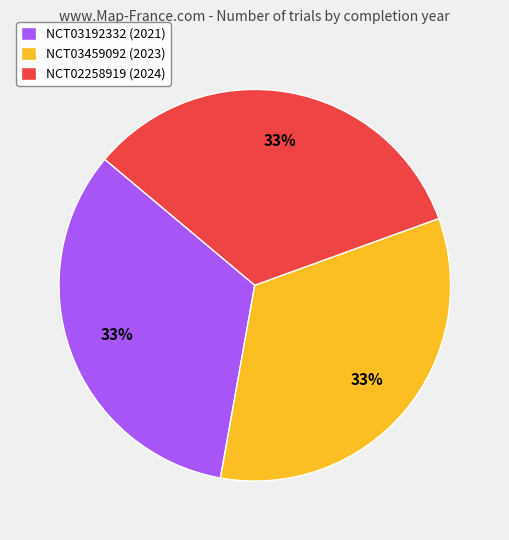

True or false: NCT03192332 (2021) accounts for 26% of the total.

False